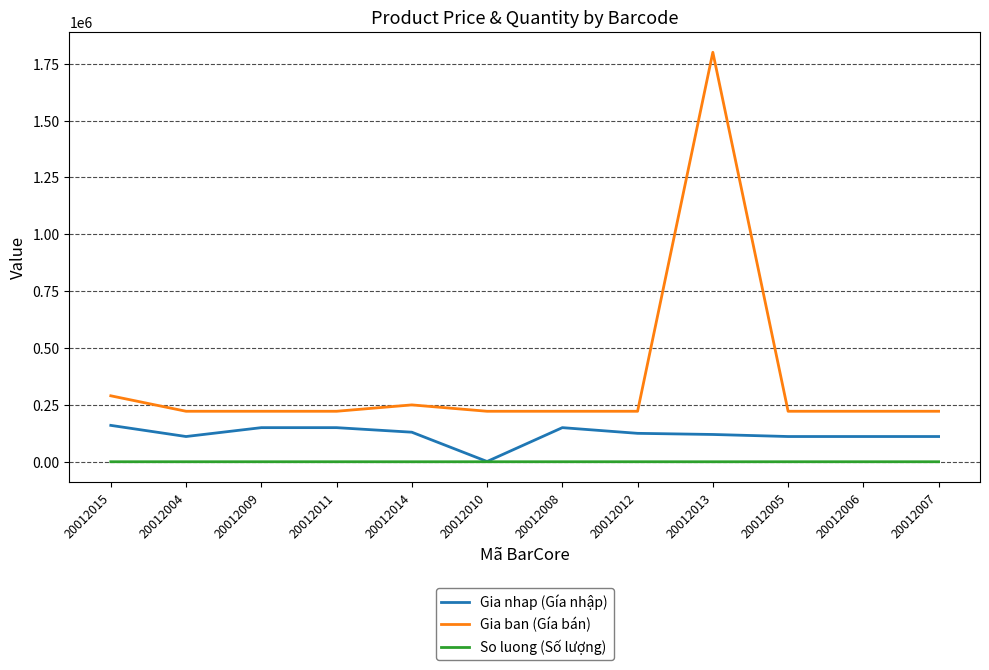

True or false: So luong (Số lượng) and Gia ban (Gía bán) intersect in this chart.

False